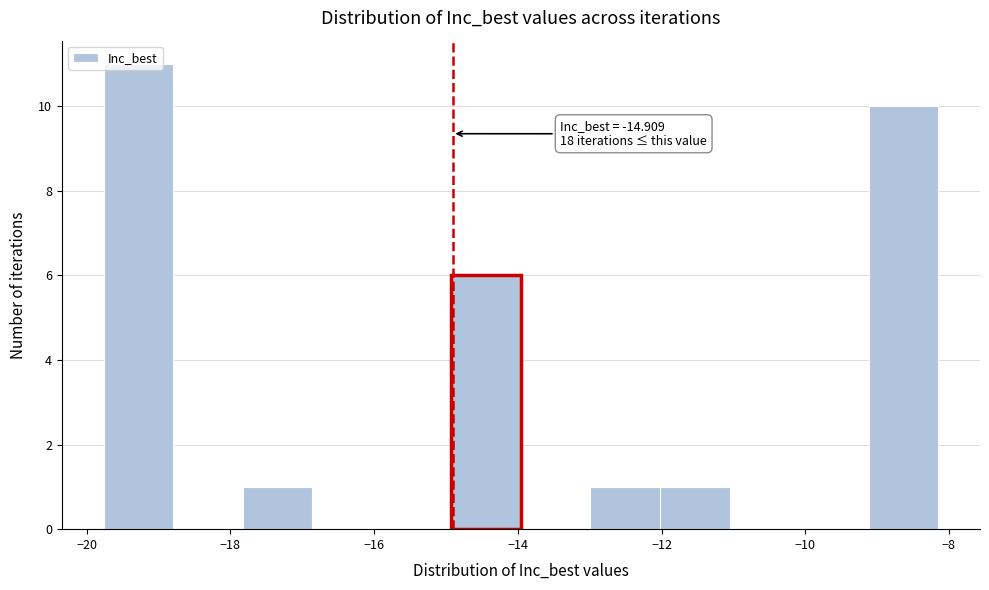

Which range on the x-axis has the tallest bar?

-19.8 to -18.8